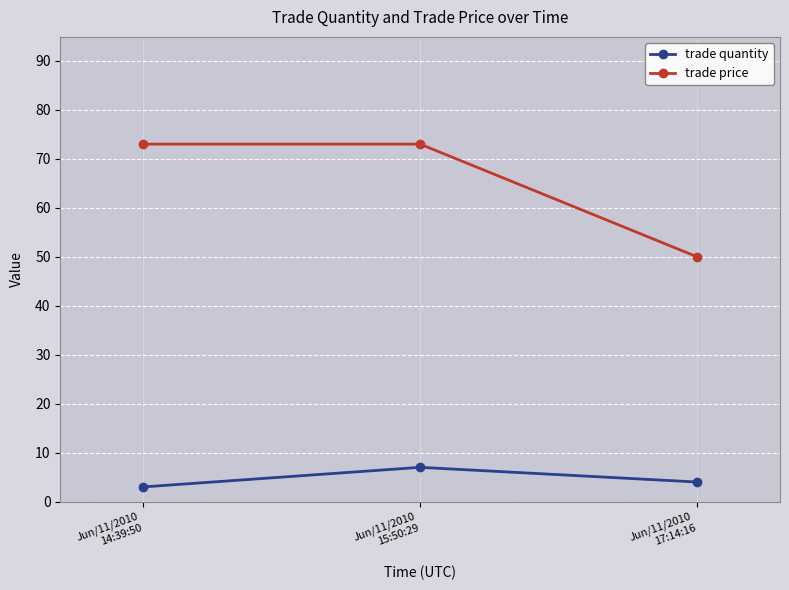

What is the highest value of the trade price series?

73